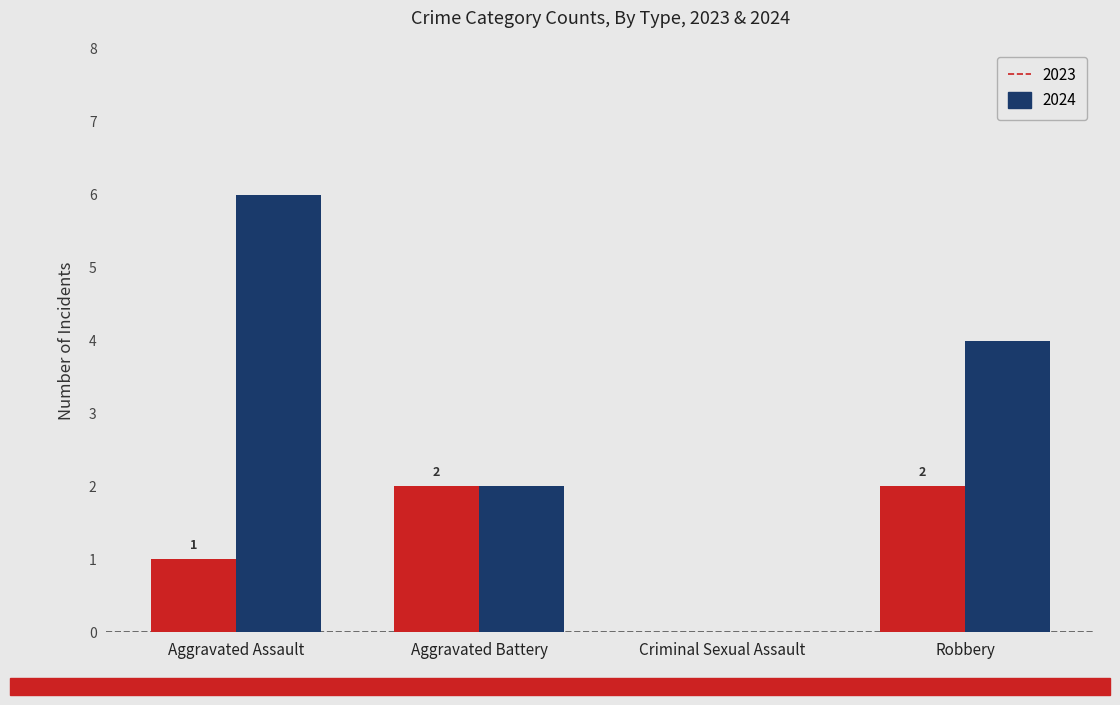

Is it true that 2024 equals 3 at Aggravated Battery?

False